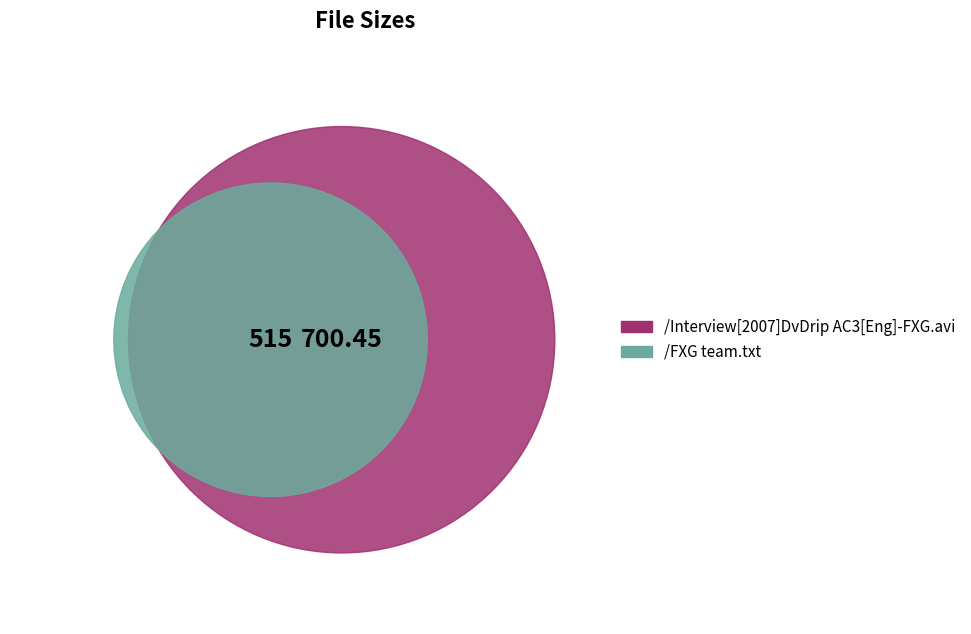

Is there a majority slice in this chart?

Yes